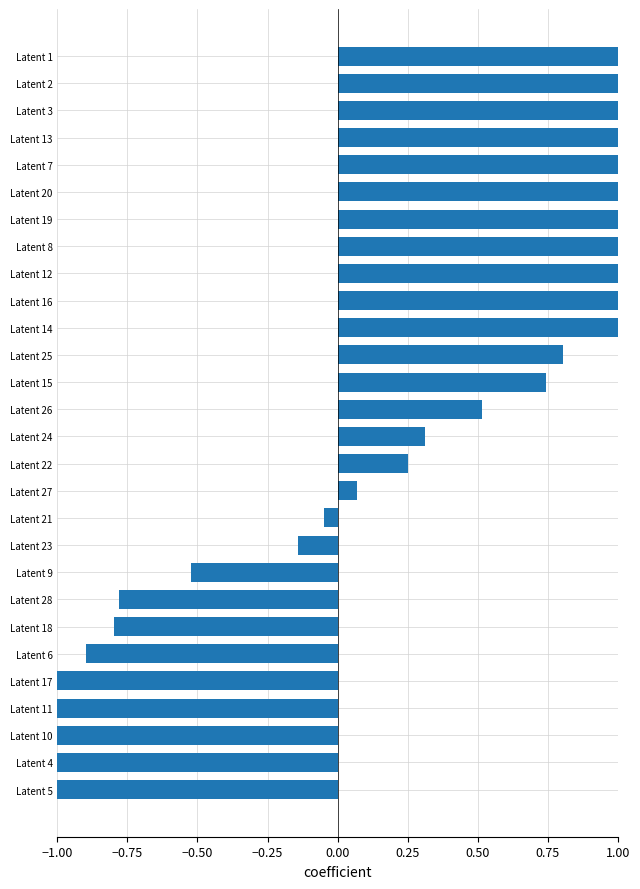

What position from the right is Latent 15?

13